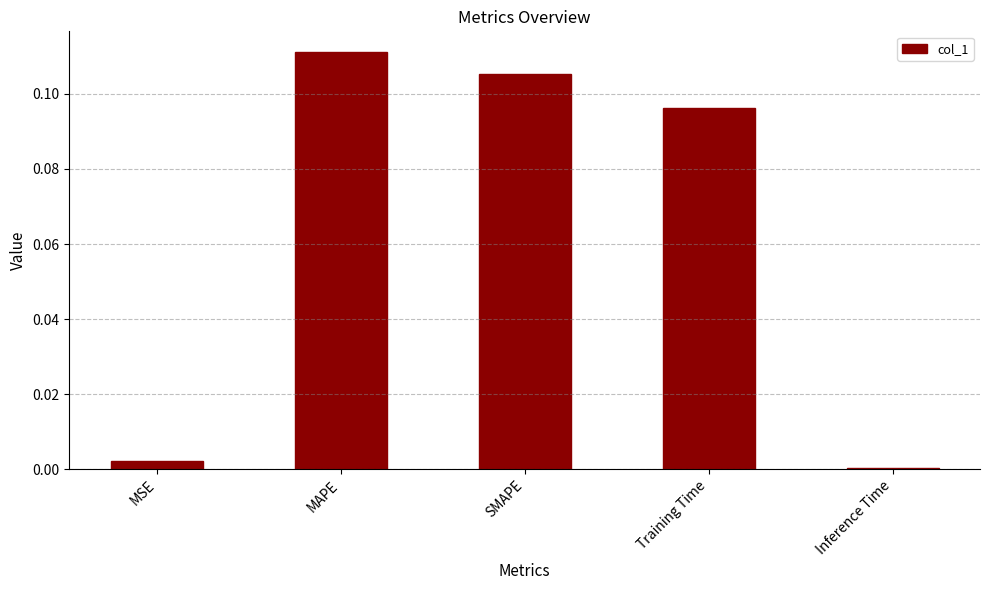

Which label corresponds to the largest value in the chart?

MAPE